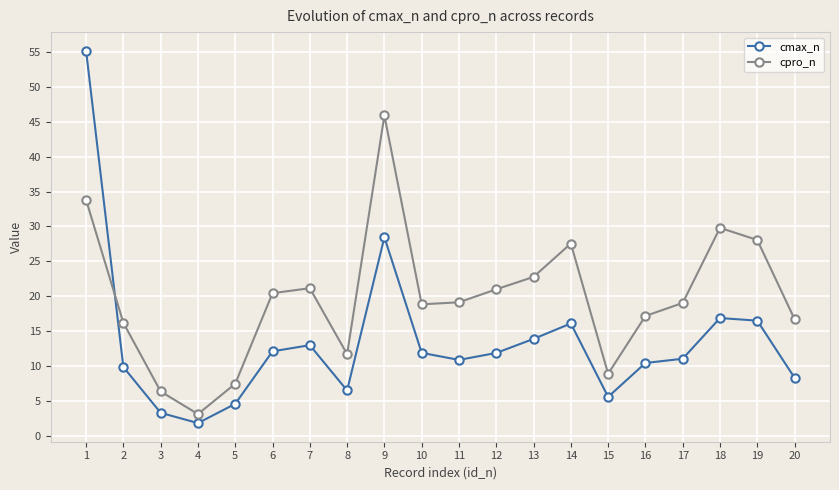

Which series has the largest range (max minus min)?

cmax_n